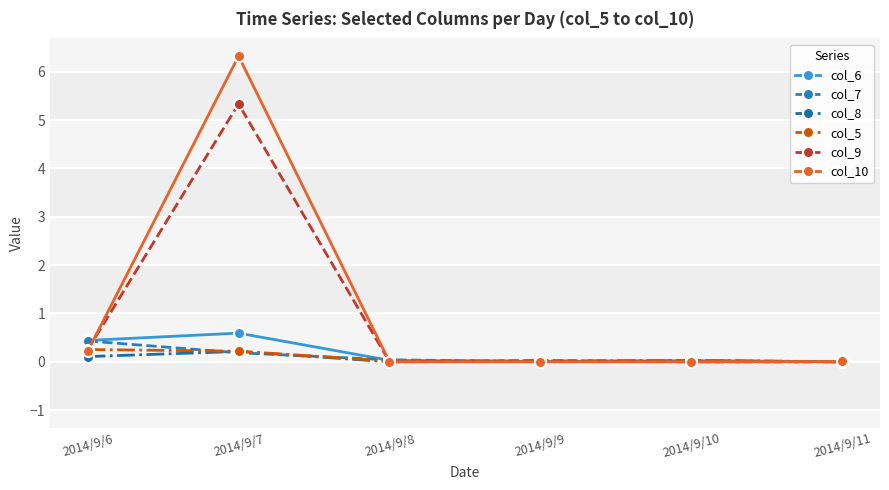

At which category does col_8 reach its first local peak?

2014/9/7